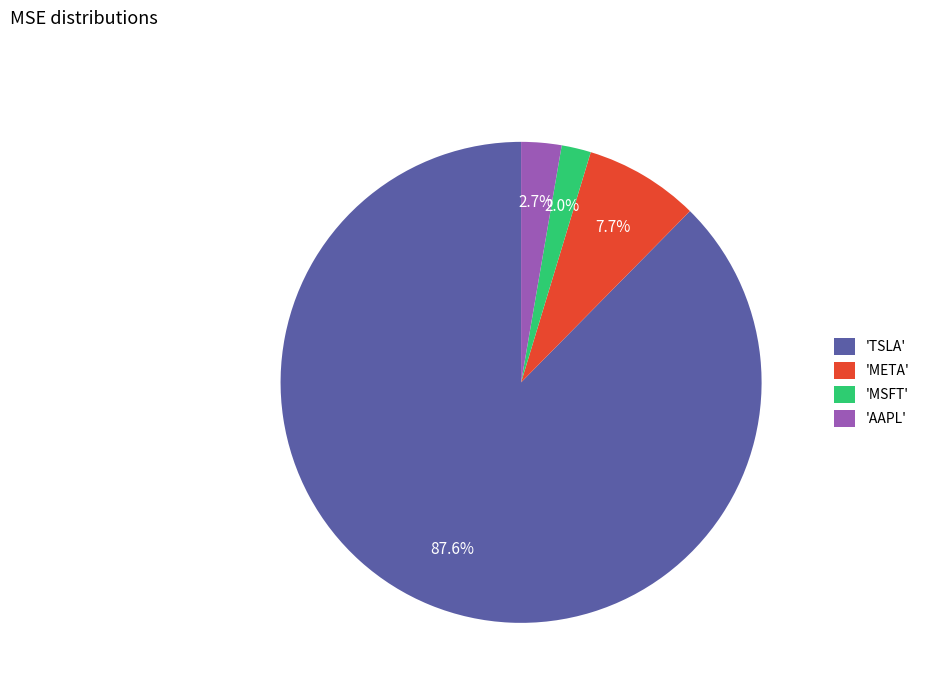

To the nearest percent, what is the difference between the largest and smallest slice percentages?

86%